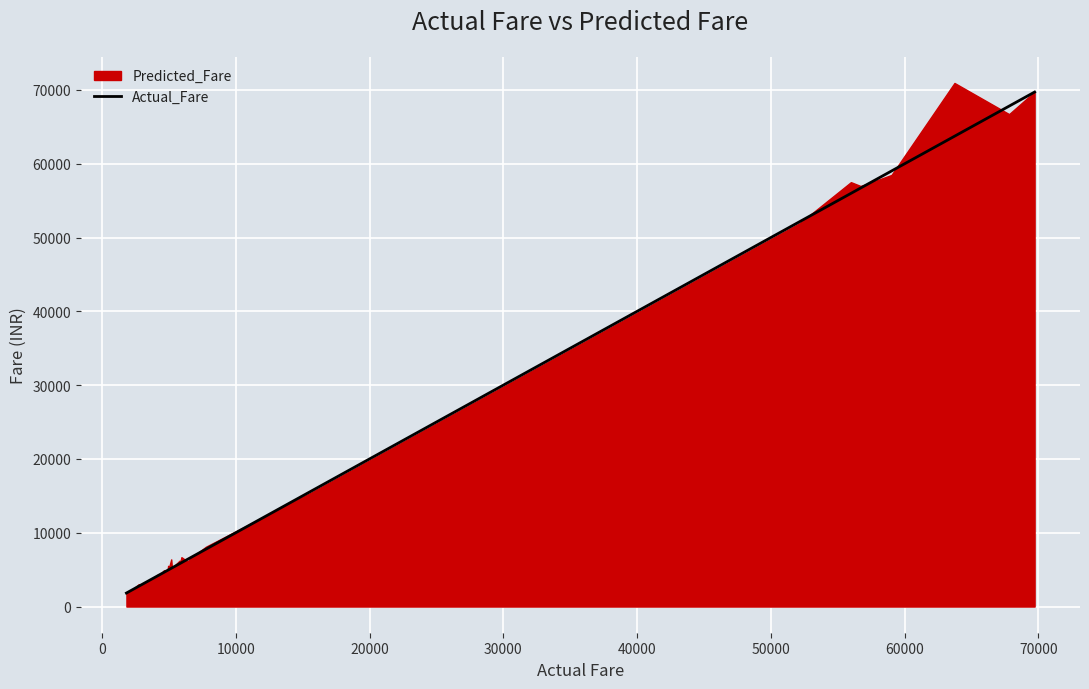

What is the value of the 10th point from the left?

4111